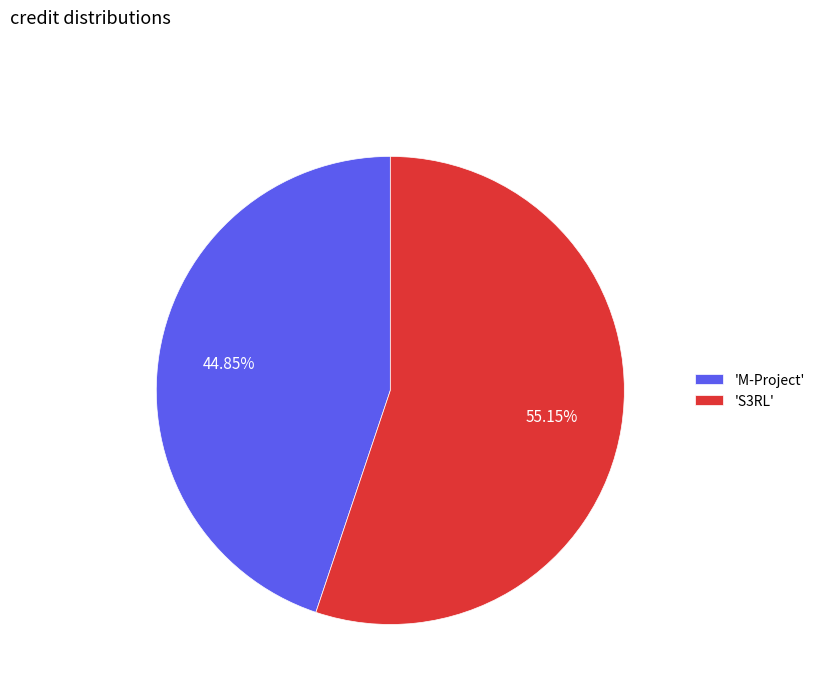

What is the ratio of the value at 'S3RL' to the value at 'M-Project'?

1.2